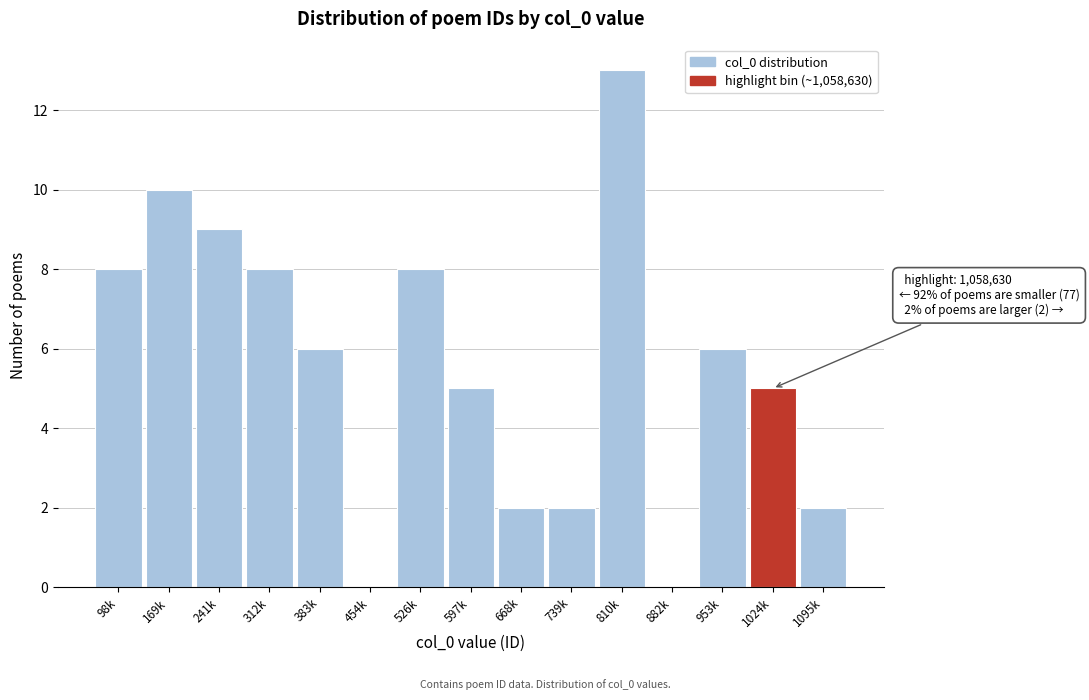

Reading left to right, what are all the values shown in this chart?

98k=8	169k=10	241k=9	312k=8	383k=6	454k=0	526k=8	597k=5	668k=2	739k=2	810k=13	882k=0	953k=6	1024k=5	1095k=2